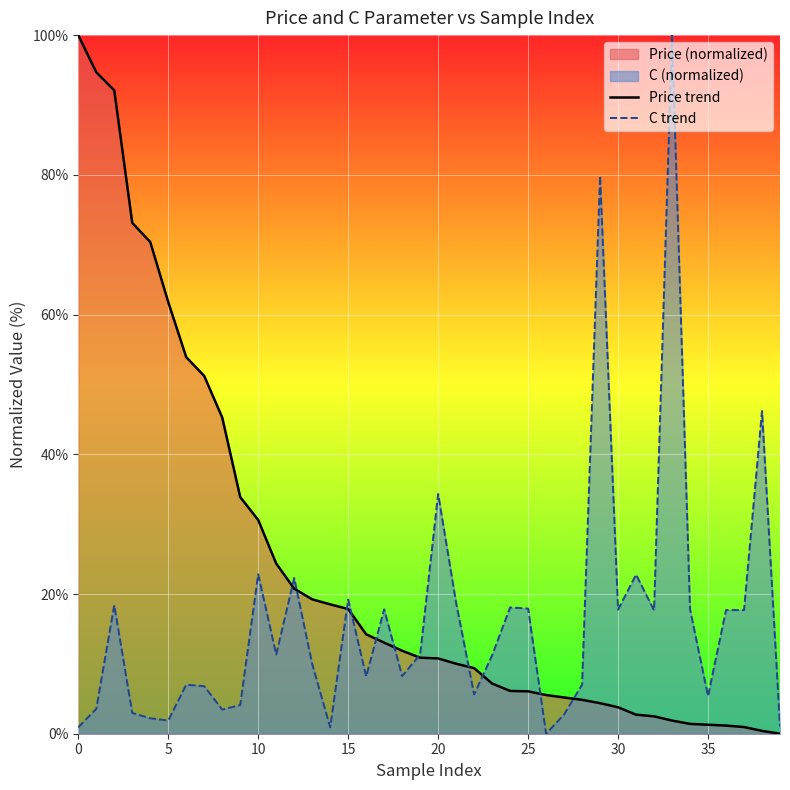

What is the highest value of the C trend series?

100.0